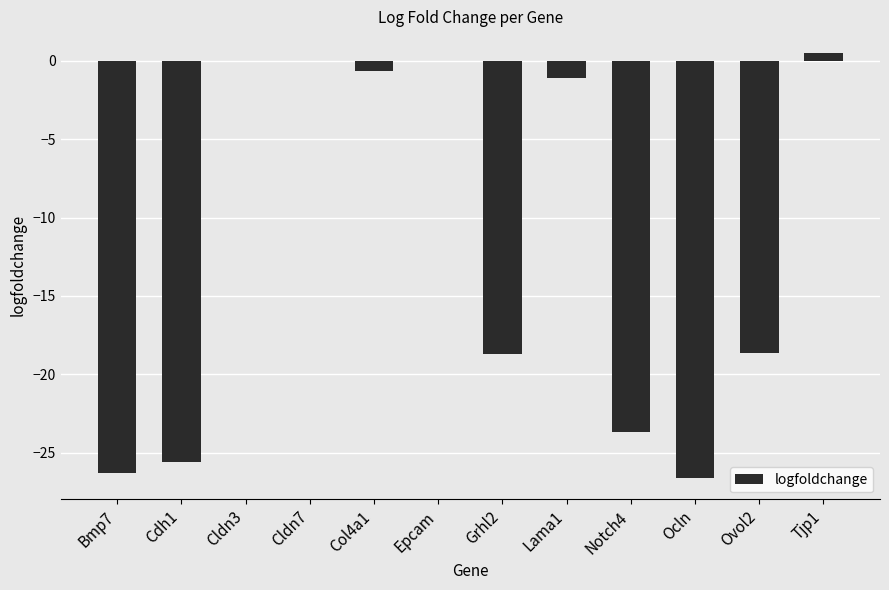

What is the maximum value shown in the chart?

0.5